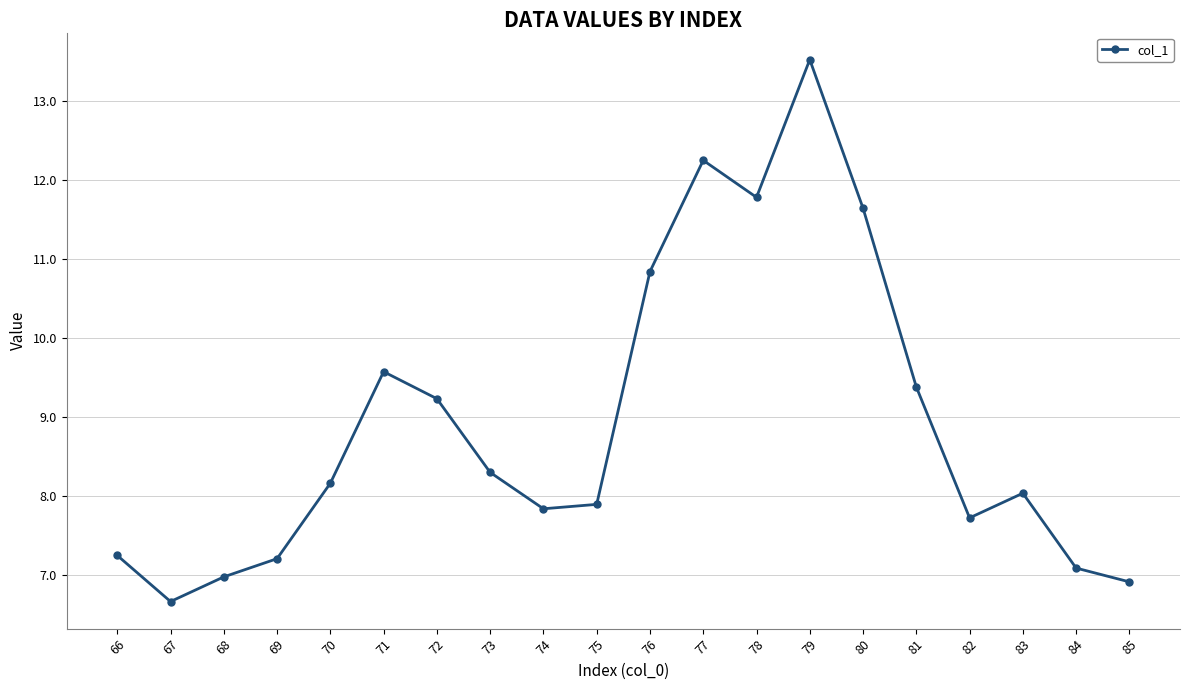

Is it true that the value at 75 is 7.9?

True